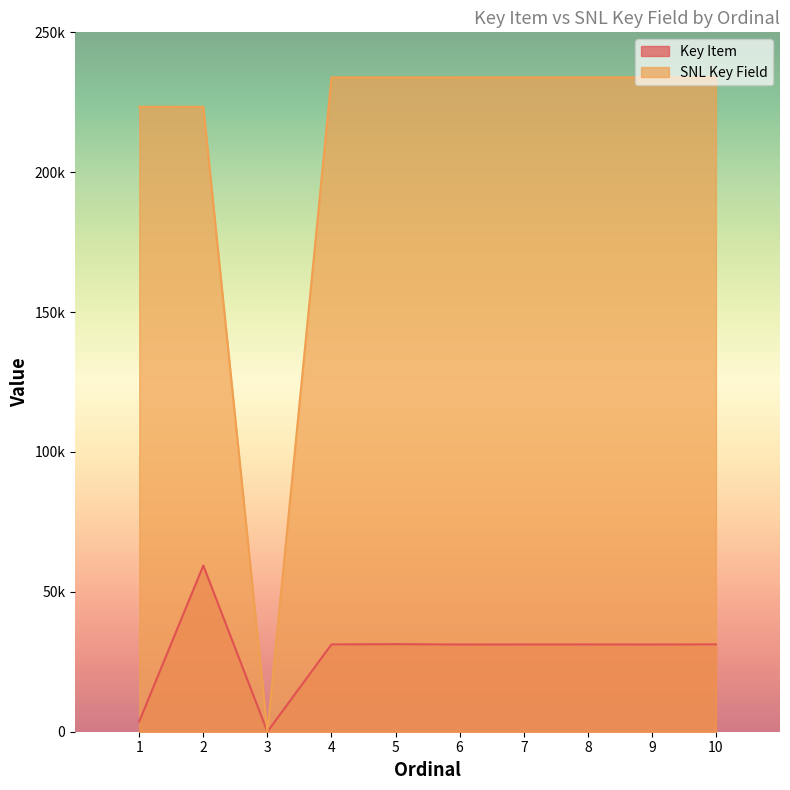

How many lines are shown in the chart?

2